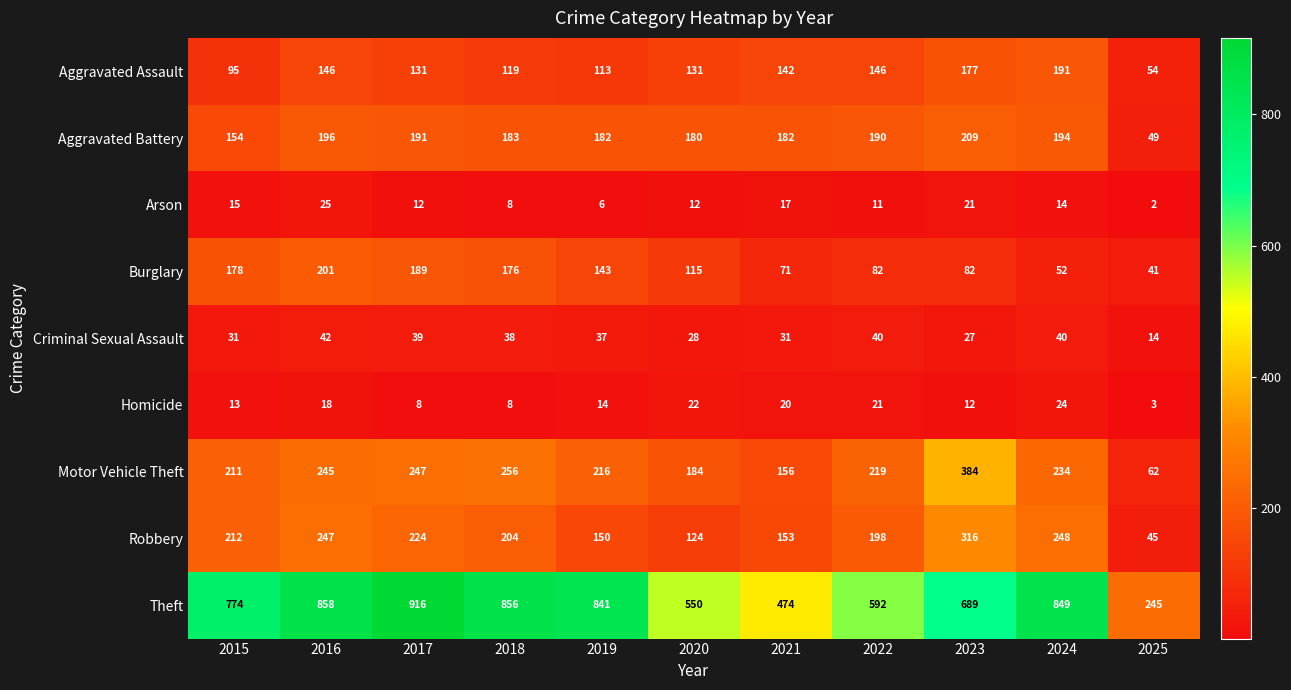

Rank the series by their maximum value, from highest to lowest.

Theft, Motor Vehicle Theft, Robbery, Aggravated Battery, Burglary, Aggravated Assault, Criminal Sexual Assault, Arson, Homicide